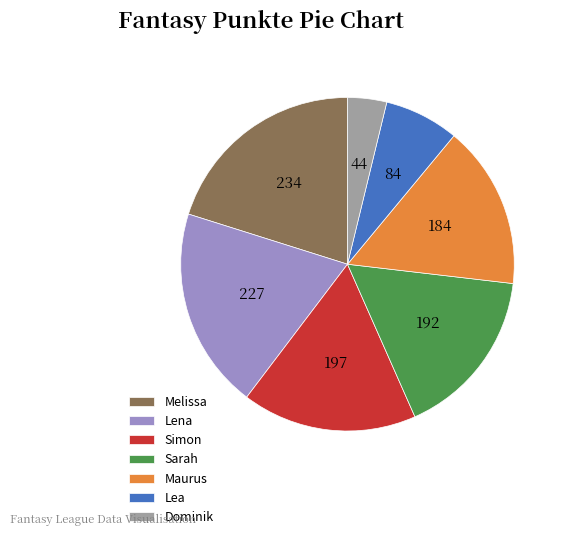

Does any single category account for the majority?

No